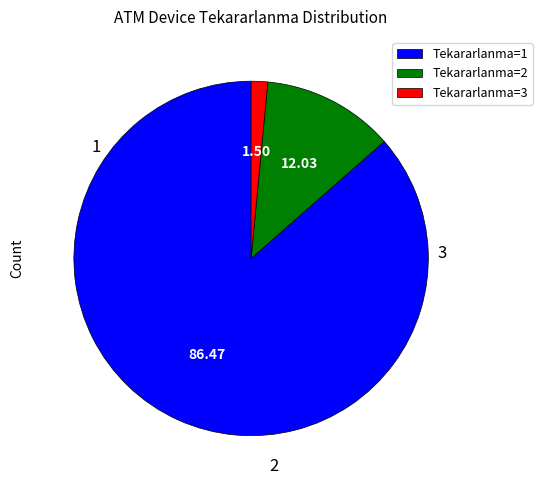

Count the number of slices in the pie.

3